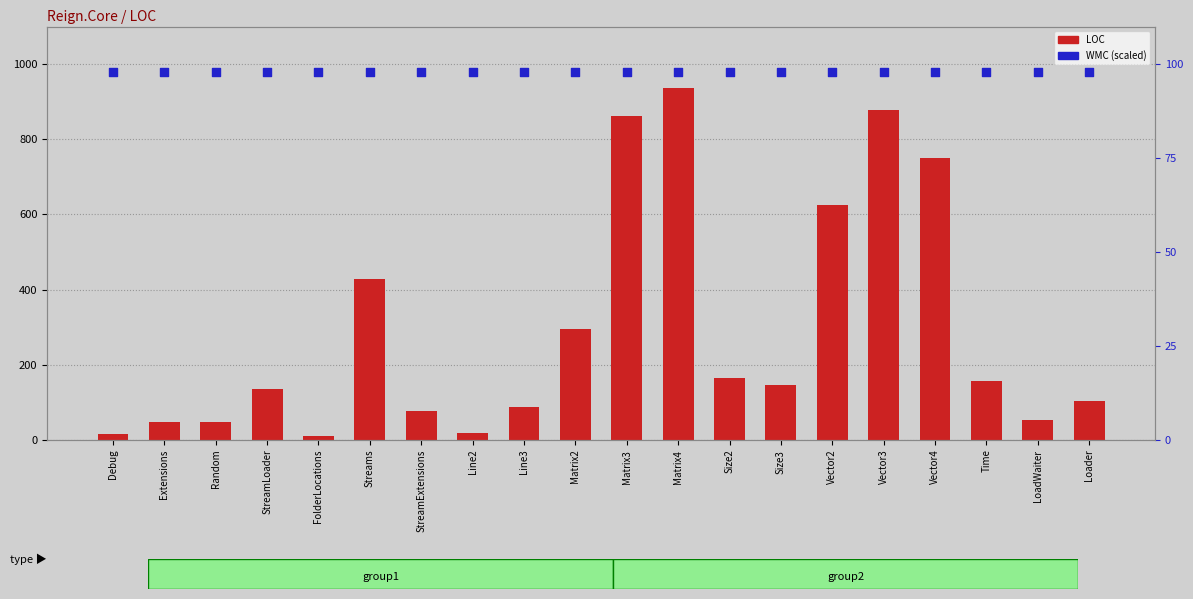

Which series contains the lowest Y value?

LOC